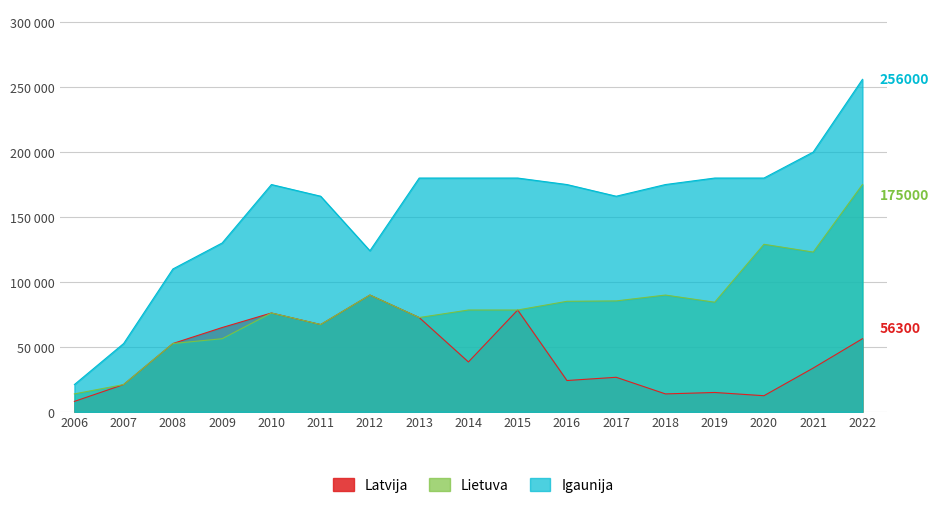

What is the value of the Lietuva point at the 10th from the left?

78400